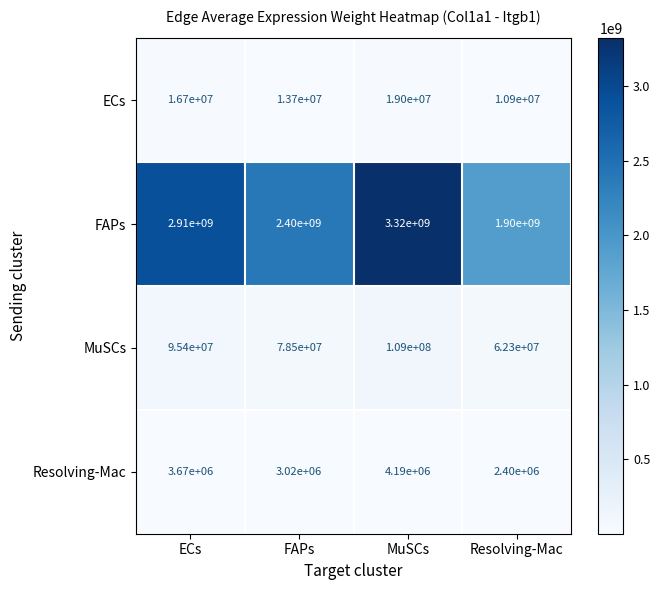

What is the difference between the FAPs values at ECs and FAPs?

510000000